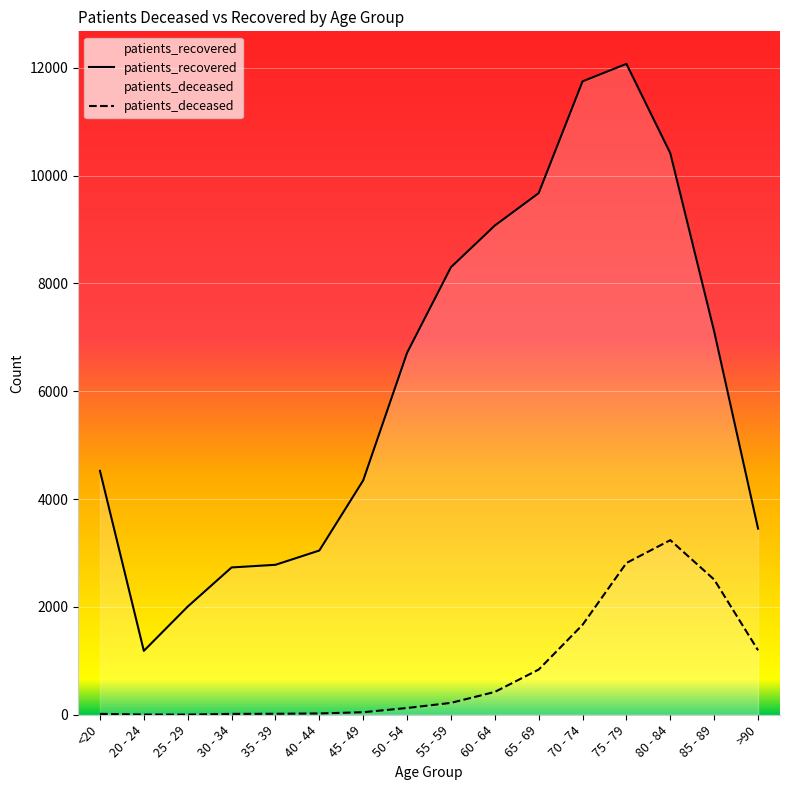

How many lines are shown in the chart?

2